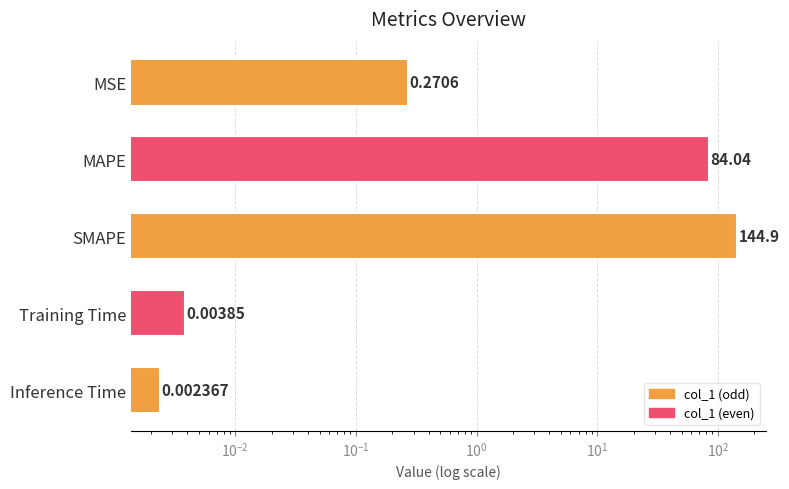

True or false: the data shows 0.0 at Training Time.

False